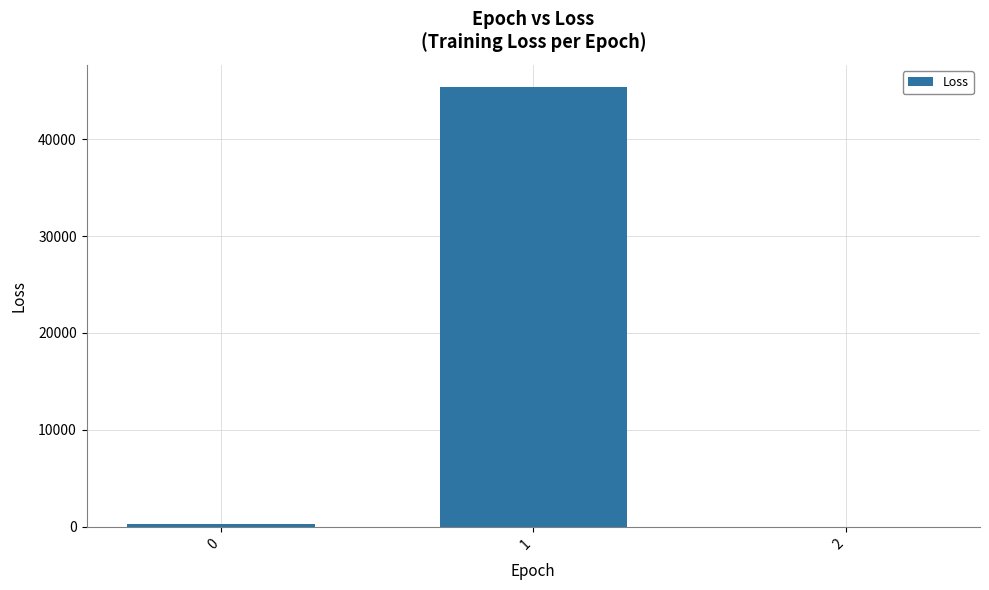

What is the difference between the values at 2 and 0?

307.2